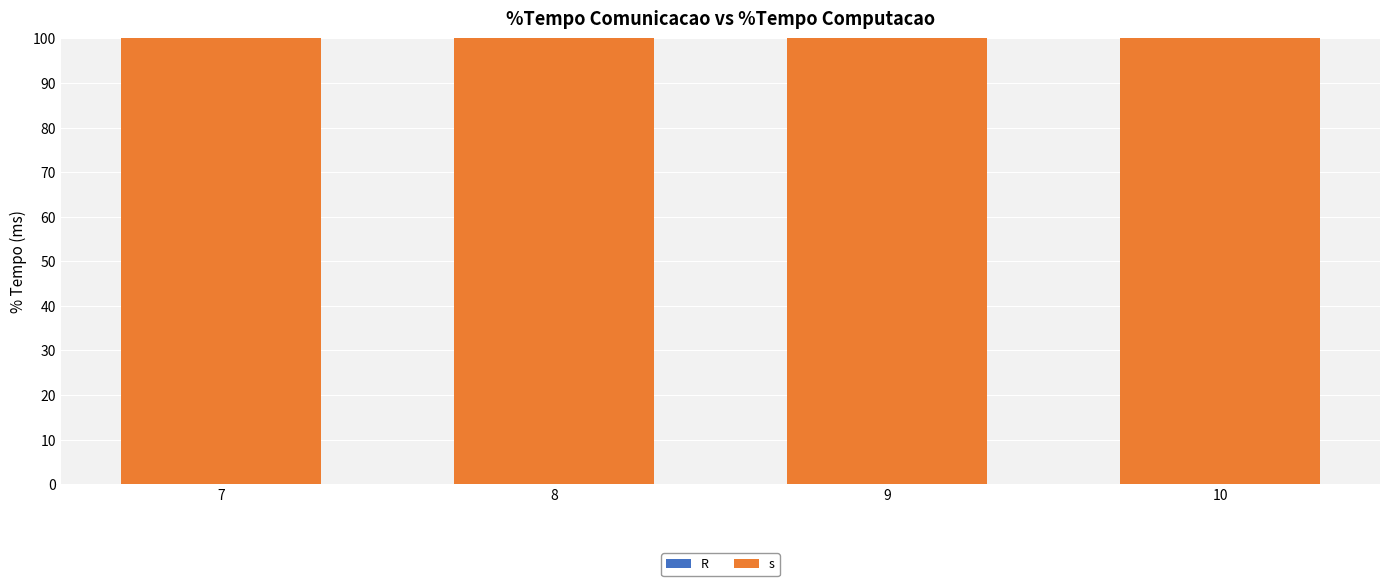

List the labels in order of R value, largest first.

7, 8, 9, 10